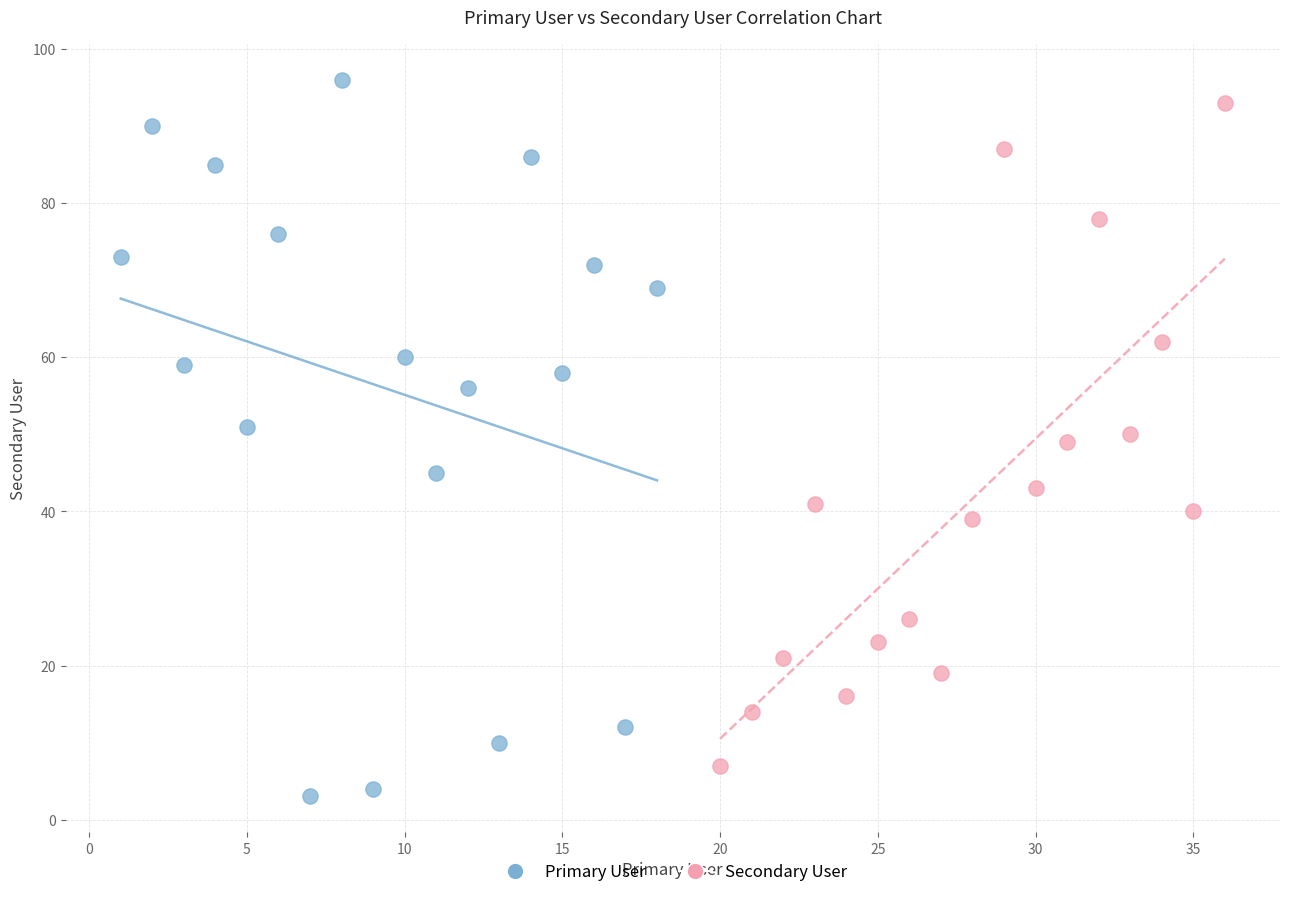

Which series contains the lowest Y value?

Primary User